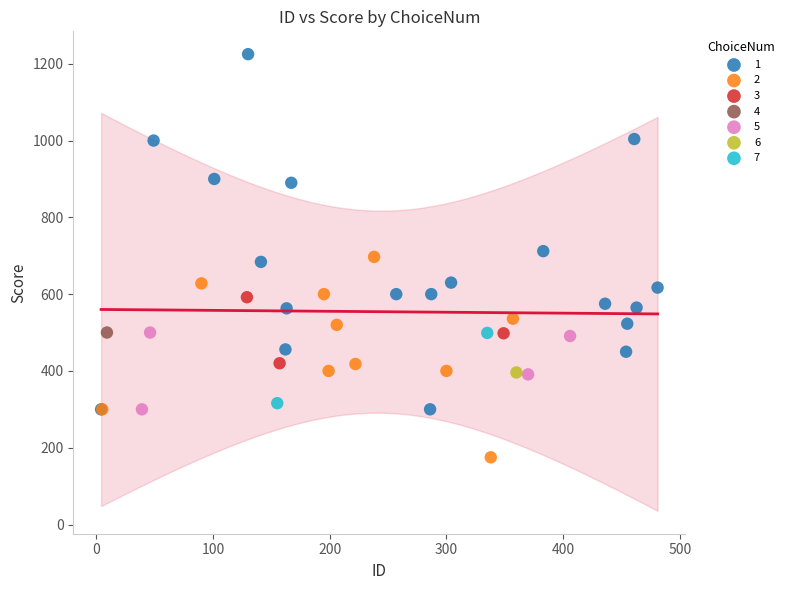

Which series reaches the maximum Y coordinate?

1